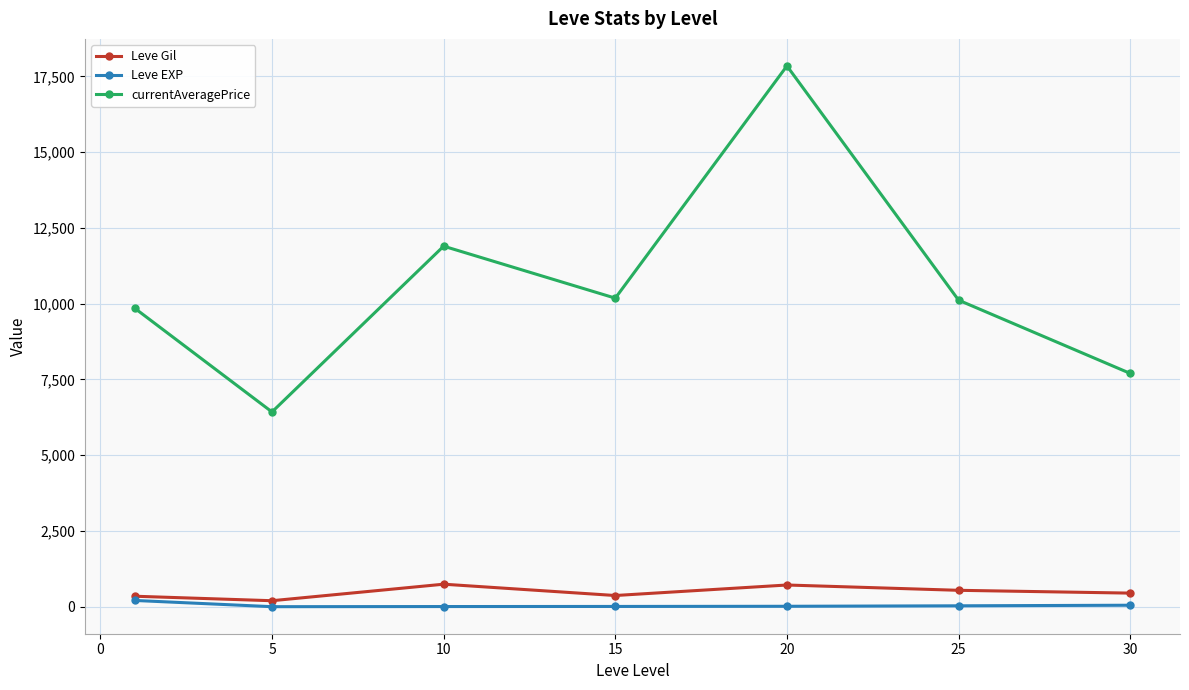

True or false: currentAveragePrice and Leve EXP cross at least once.

False